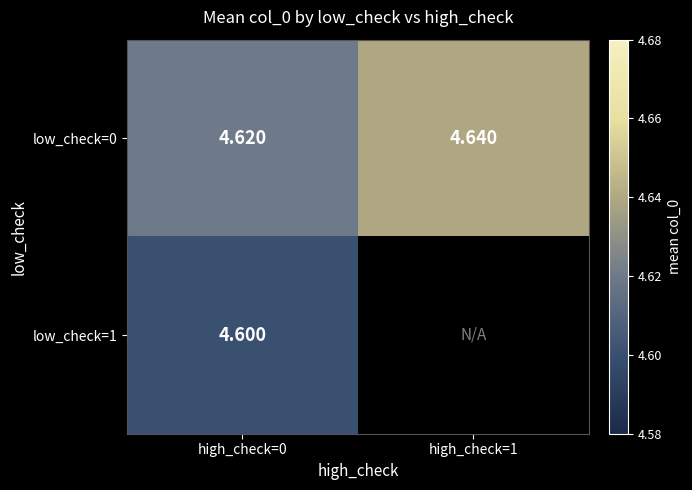

True or false: low_check=1 has a value of 4.6 at high_check=0.

True